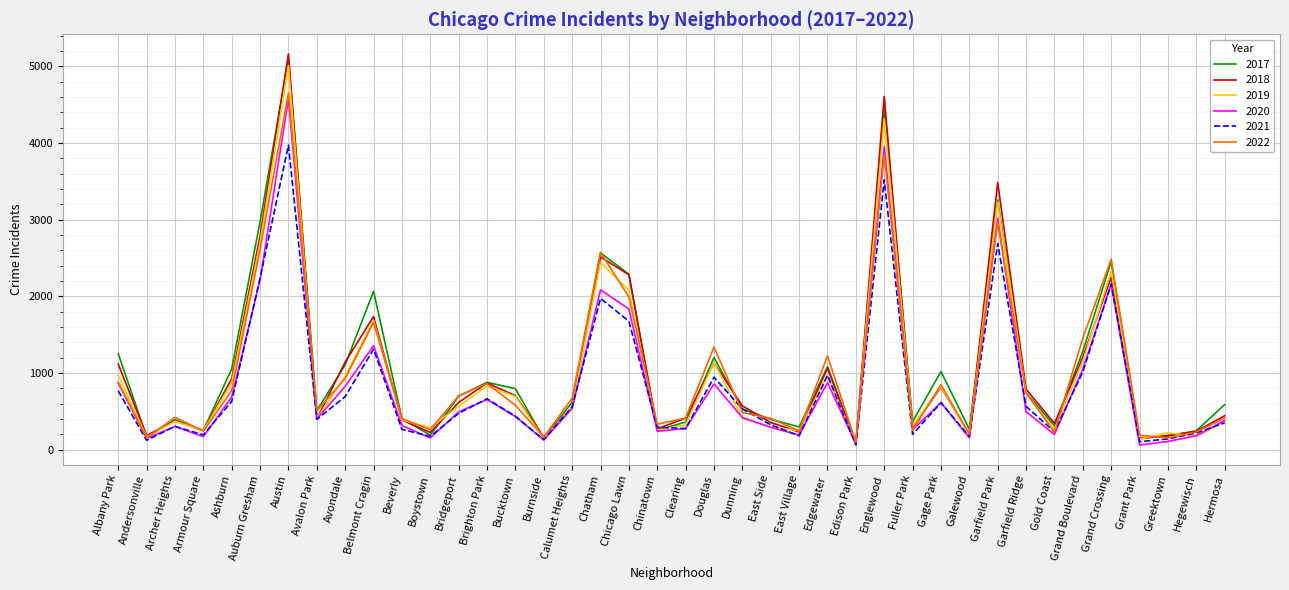

Does the chart have visible grid lines?

Yes